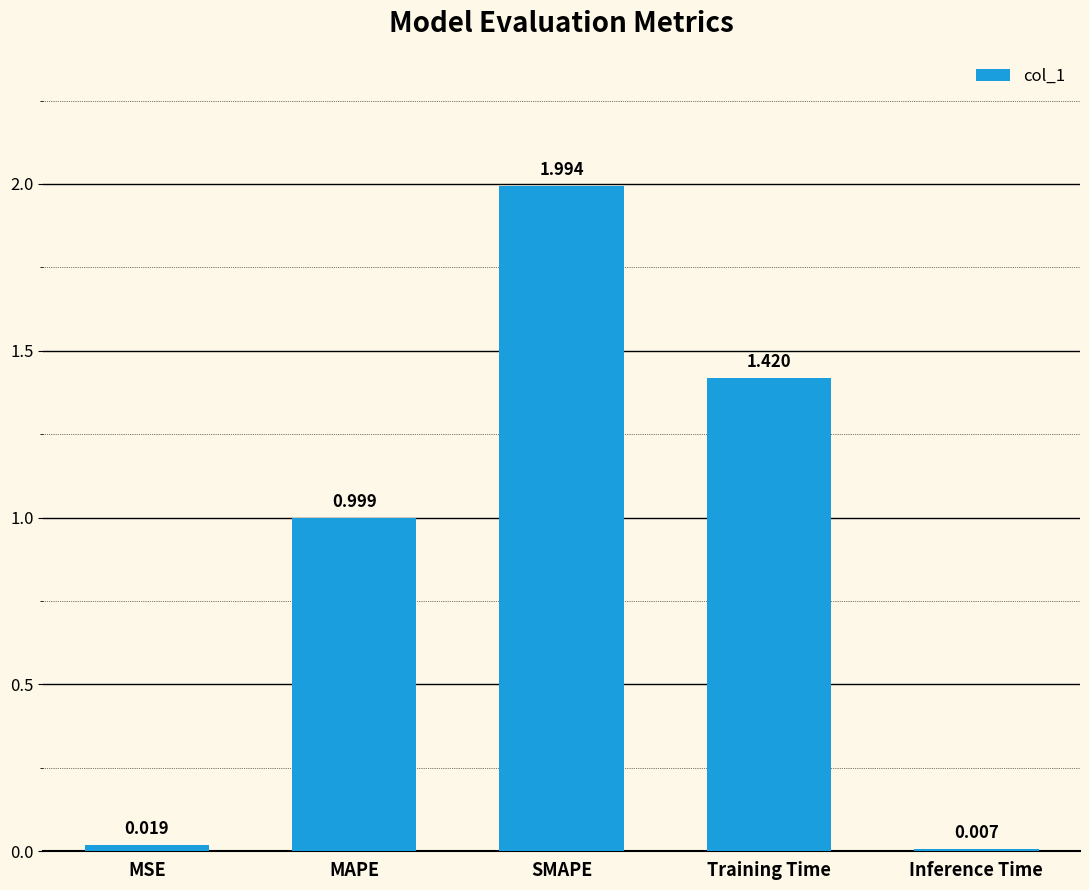

At which category does the chart reach its peak across all series?

SMAPE